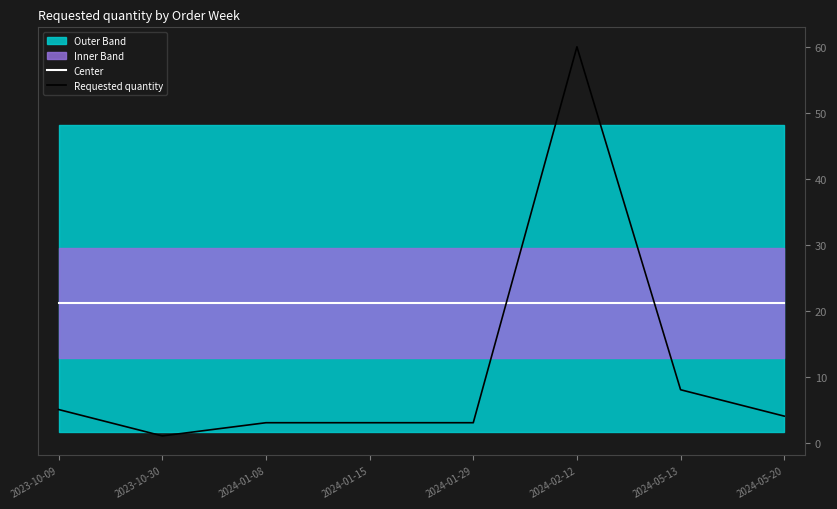

What is the value of the Requested quantity point at the 2nd from the left?

1.0